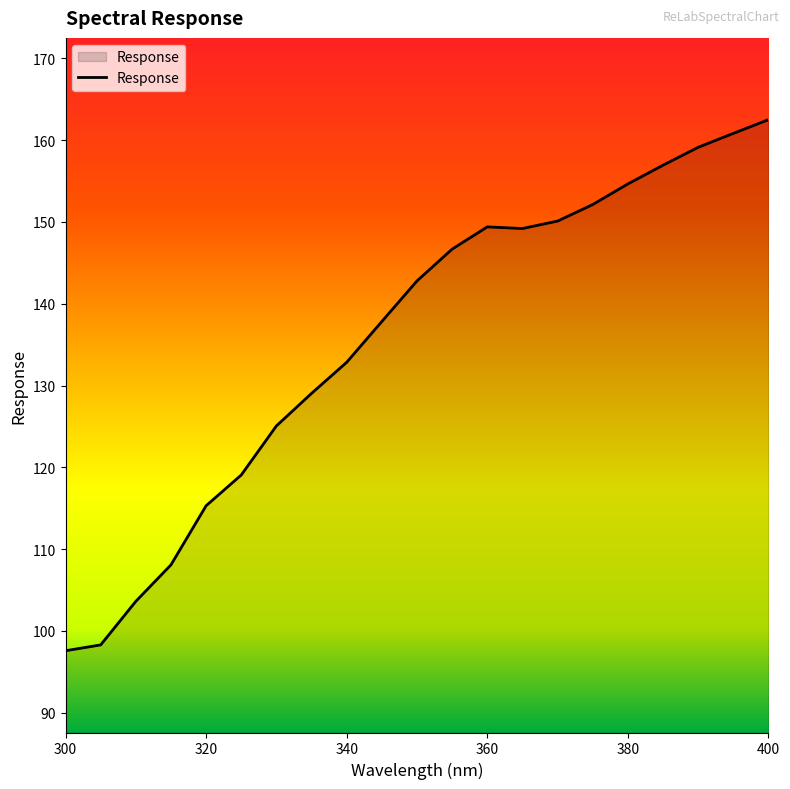

What is the difference between the maximum and minimum values?

64.9